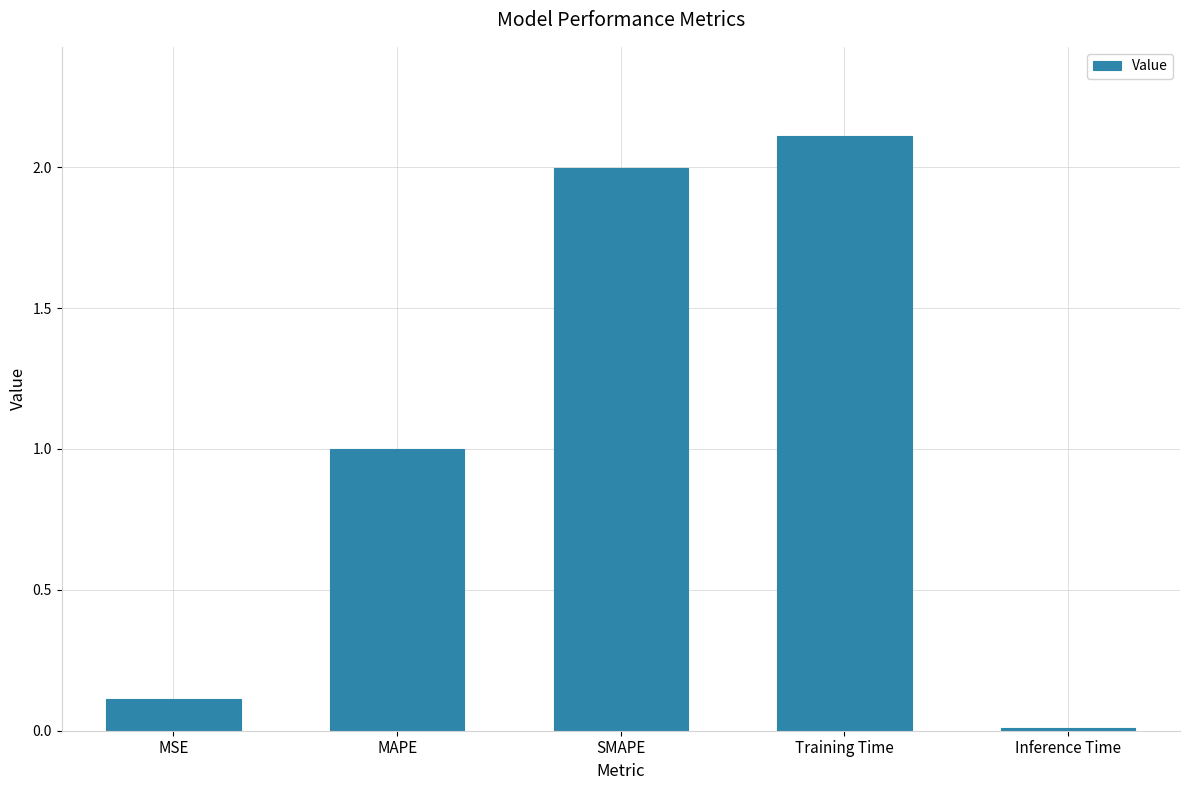

What is the label of the 3rd bar from the right?

SMAPE